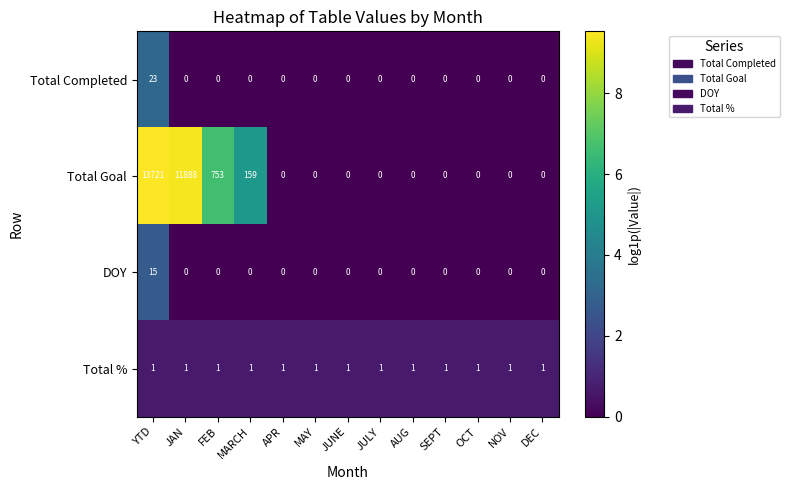

List the series in order of their peak value, lowest first.

Total %, DOY, Total Completed, Total Goal